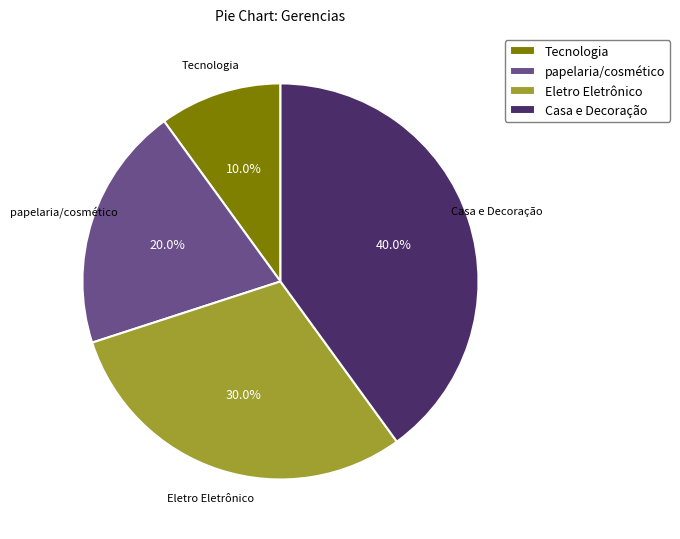

How much of the chart is everything except papelaria/cosmético?

80.0%